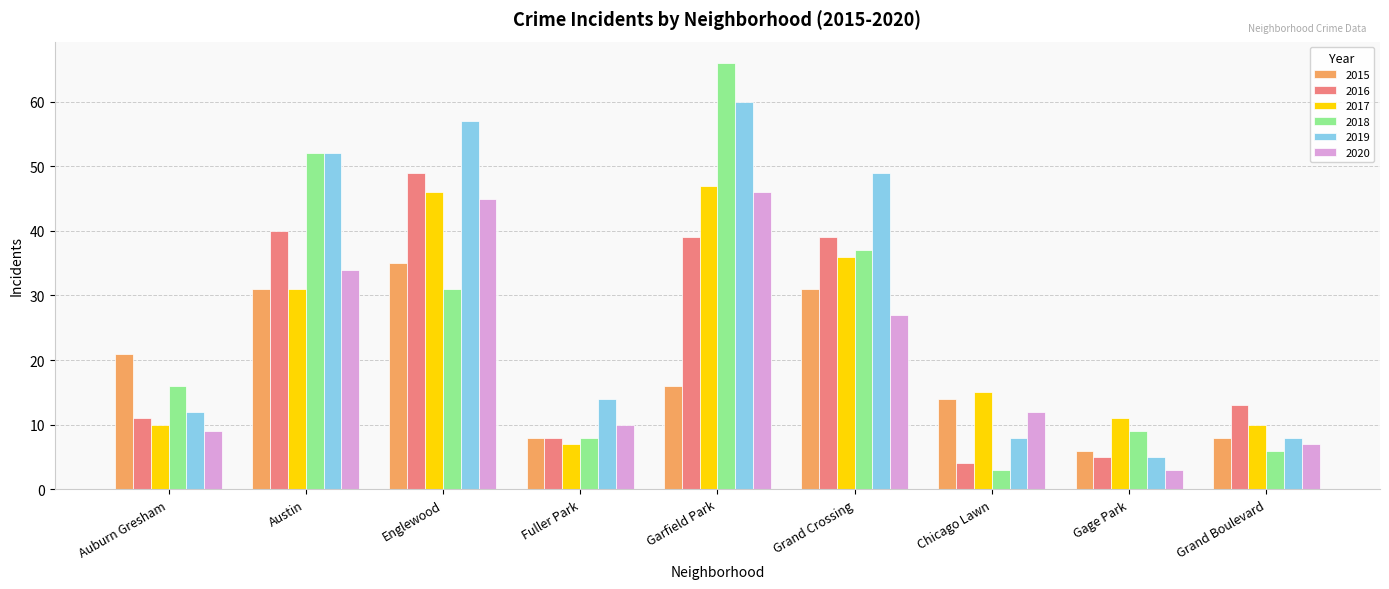

True or false: 2018 has a value of 105 at Garfield Park.

False